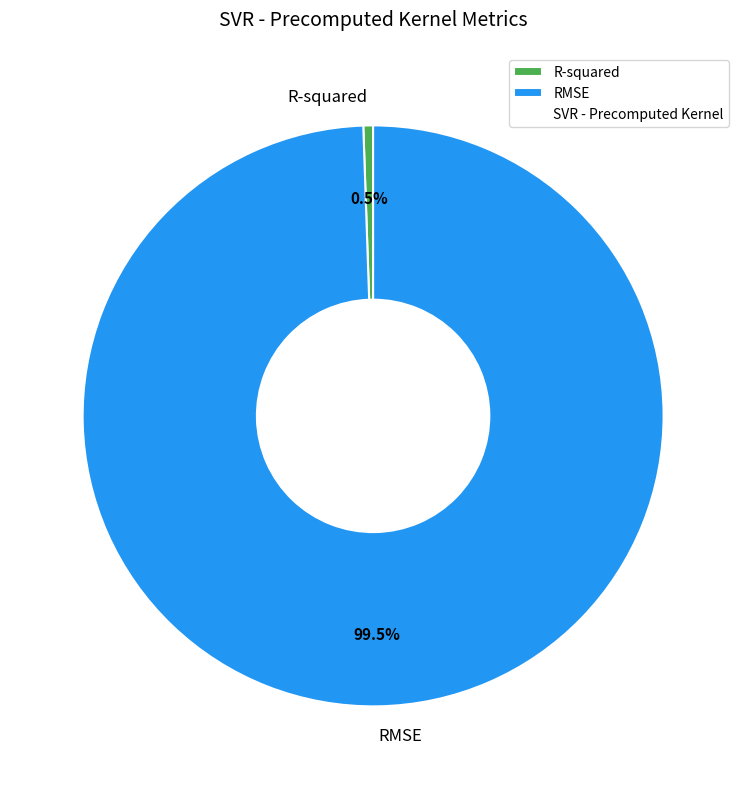

What percentage is NOT represented by R-squared?

99.5%